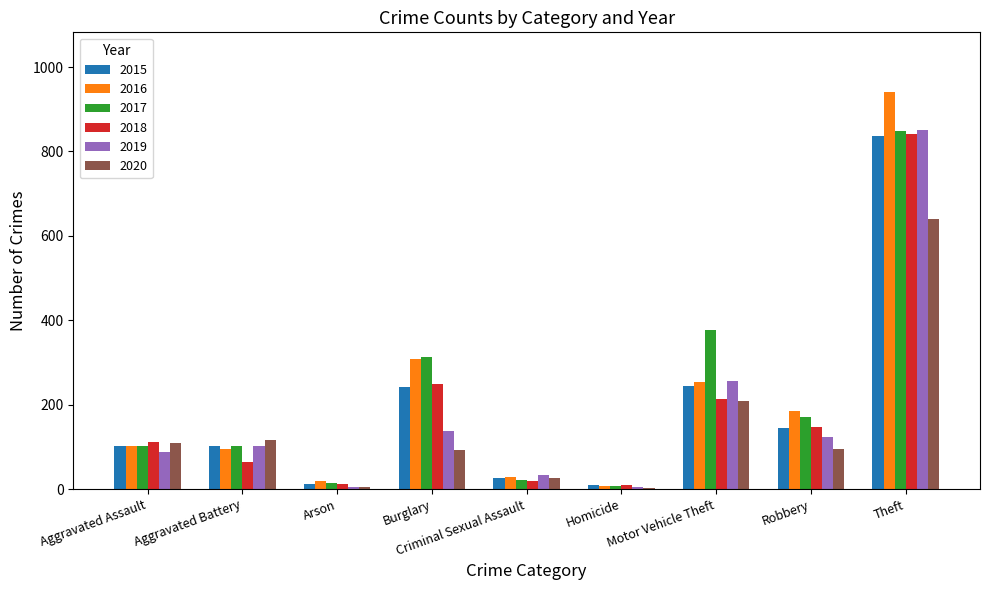

At which category is the sum across all series the highest?

Theft